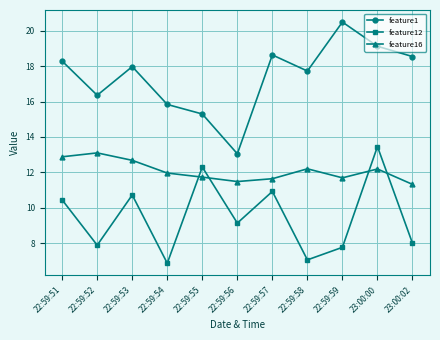

What is the difference between the highest and lowest values at 22:59:59?

12.7